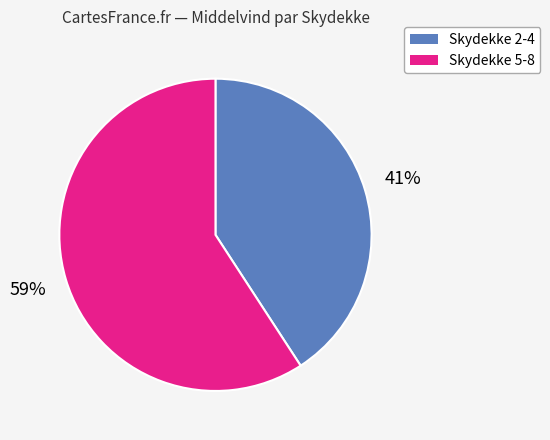

Is there a majority slice in this chart?

Yes